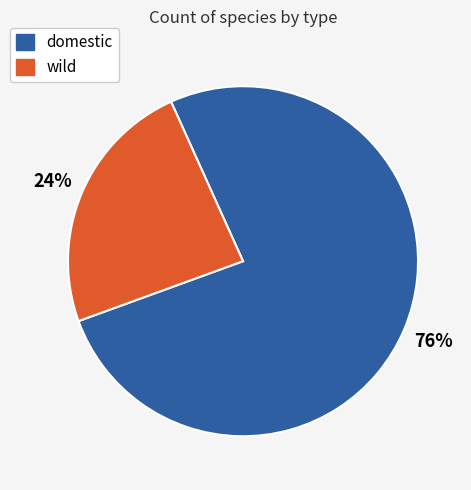

What percentage is the domestic slice, to the nearest percent?

76%